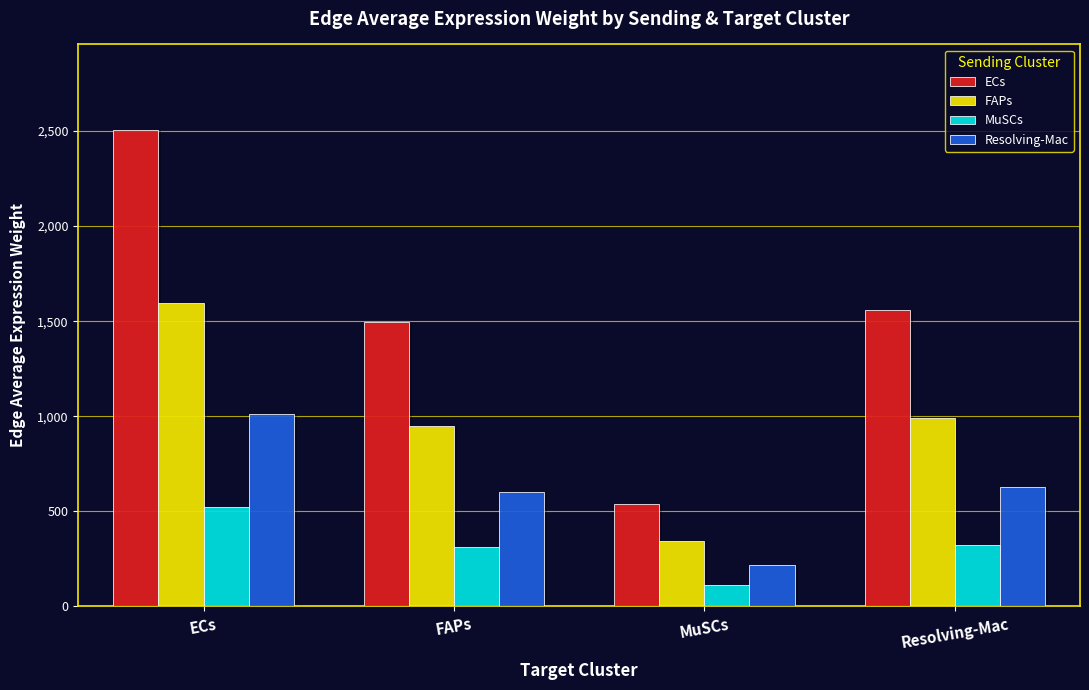

What is the spread (max minus min) of values at ECs?

1982.7